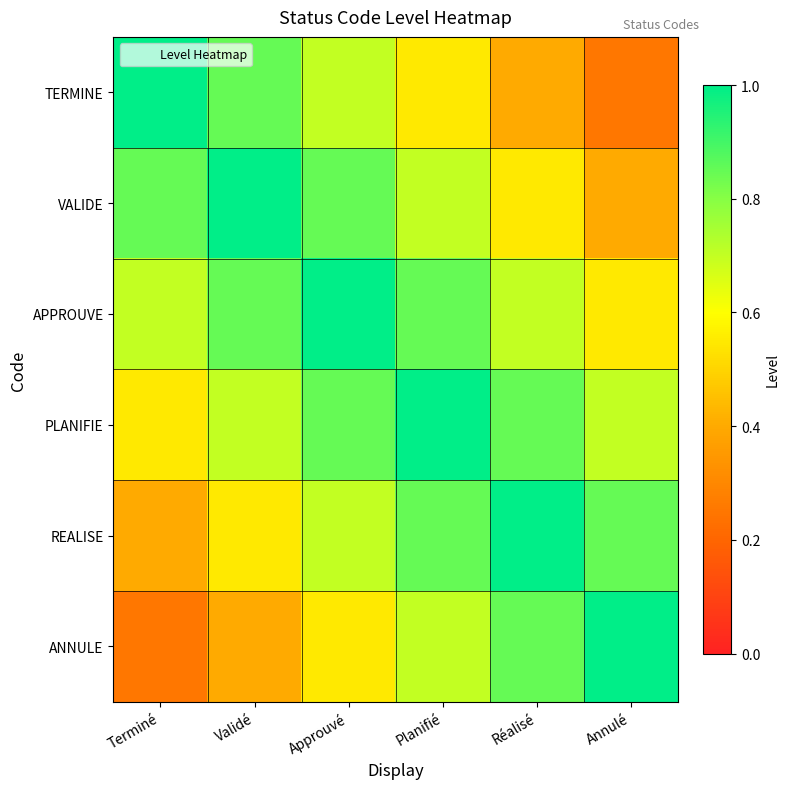

Which series has the widest spread of values?

TERMINE